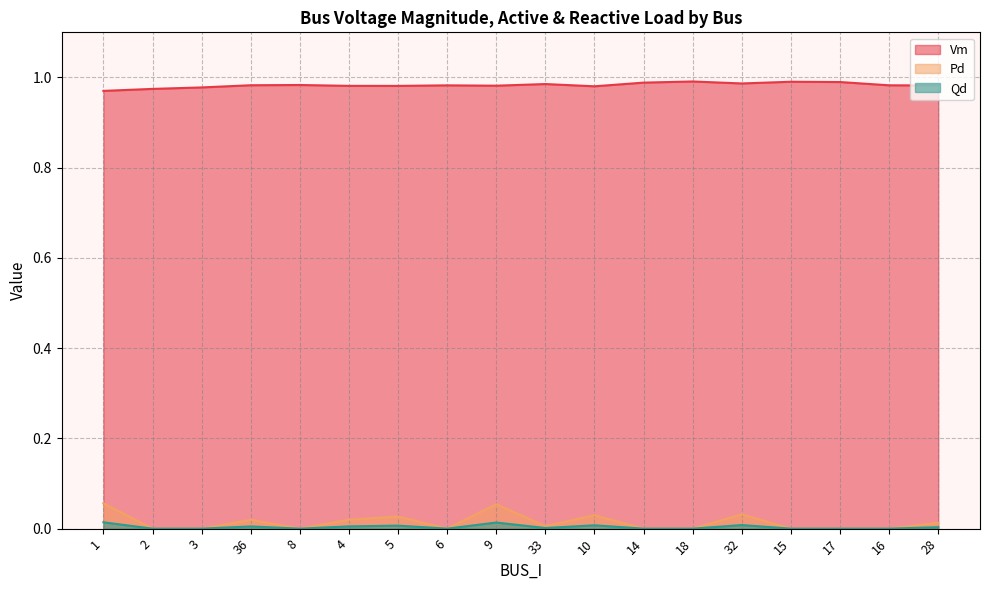

Is the value of Qd at 5 greater than the value of Vm at 33?

No